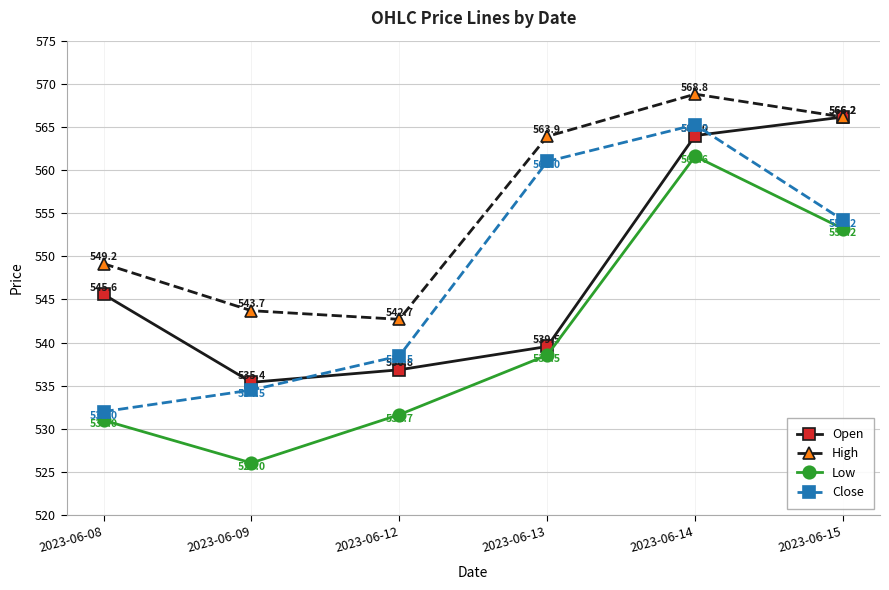

At how many categories does at least one series exceed 529?

6